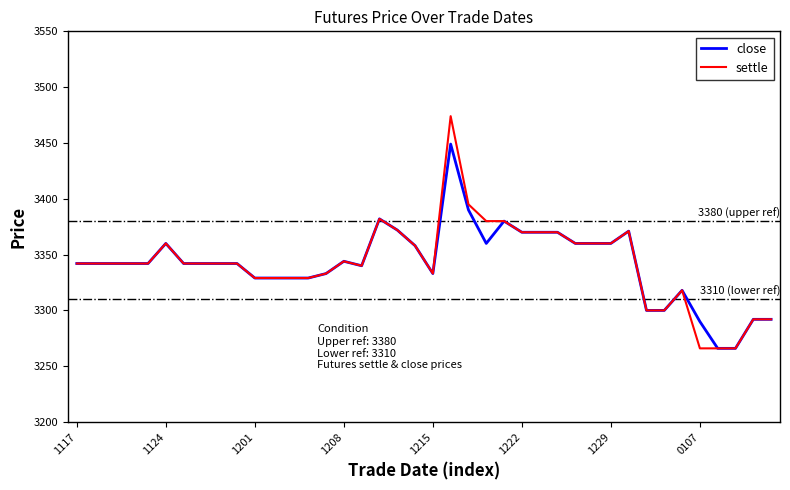

What is the greatest value displayed?

3474